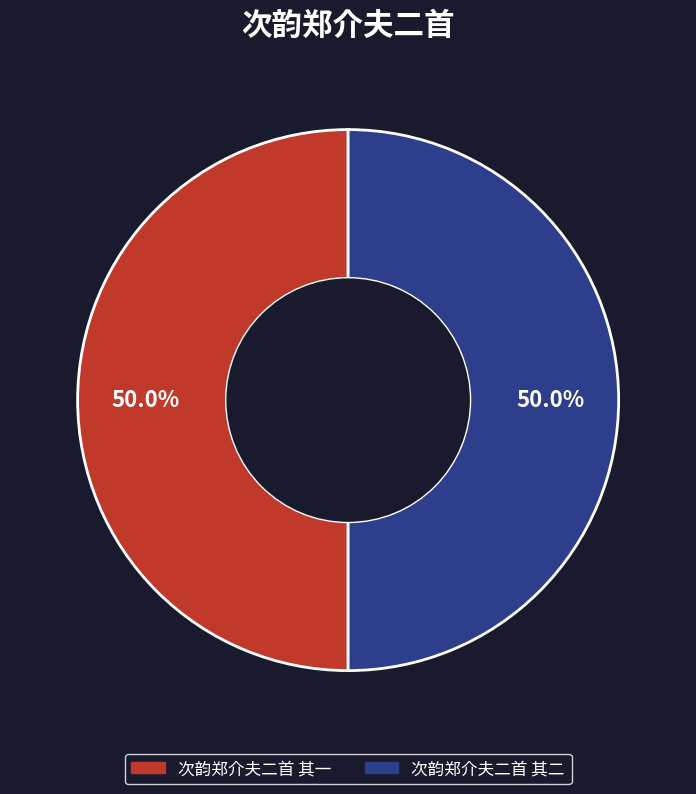

How many slices are in this pie chart?

2